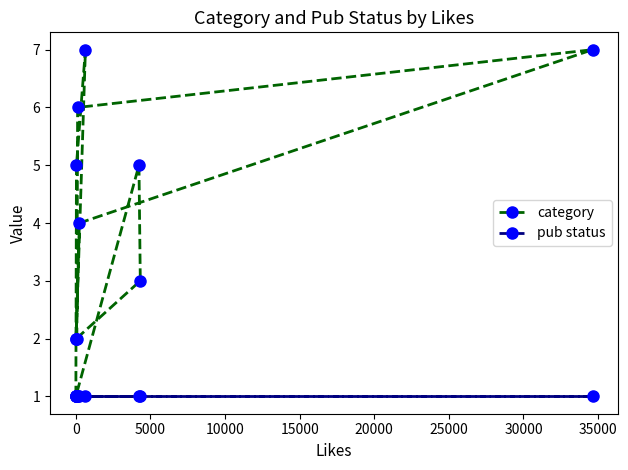

Which series has the largest range (max minus min)?

category